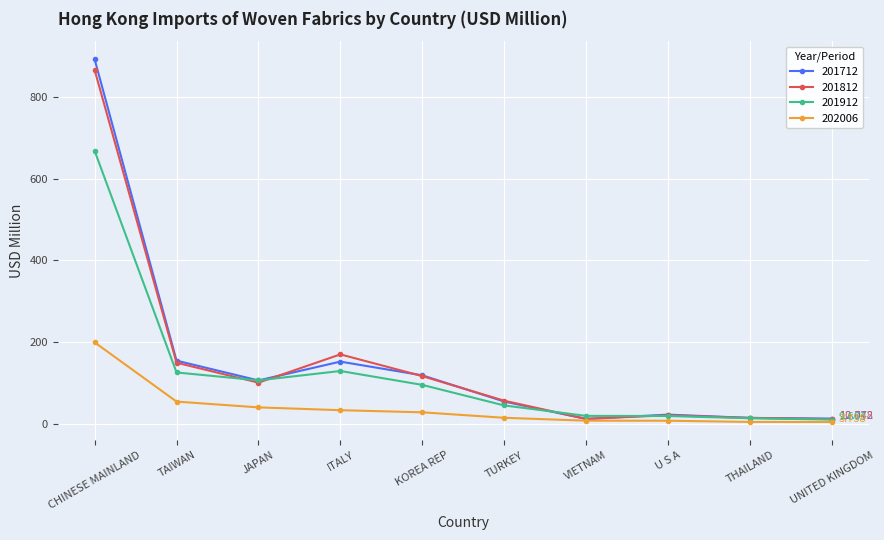

What is the difference between the maximum and second lowest values in the 202006 series?

195.1